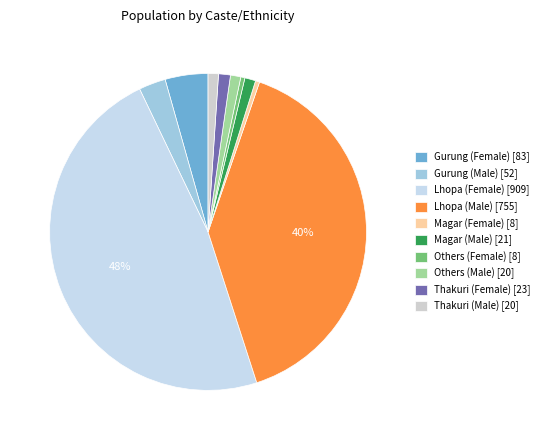

Which category has the smallest portion of the pie?

Magar (Female)